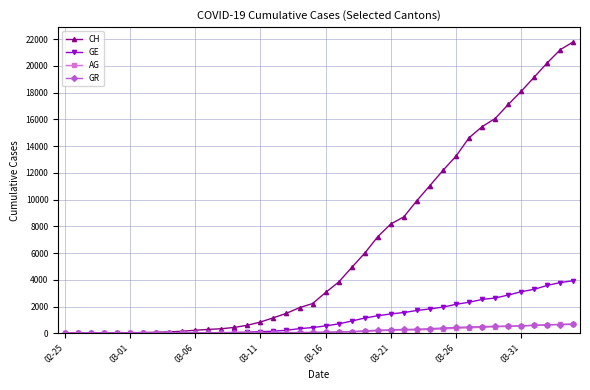

Which series has the largest total across all categories?

CH